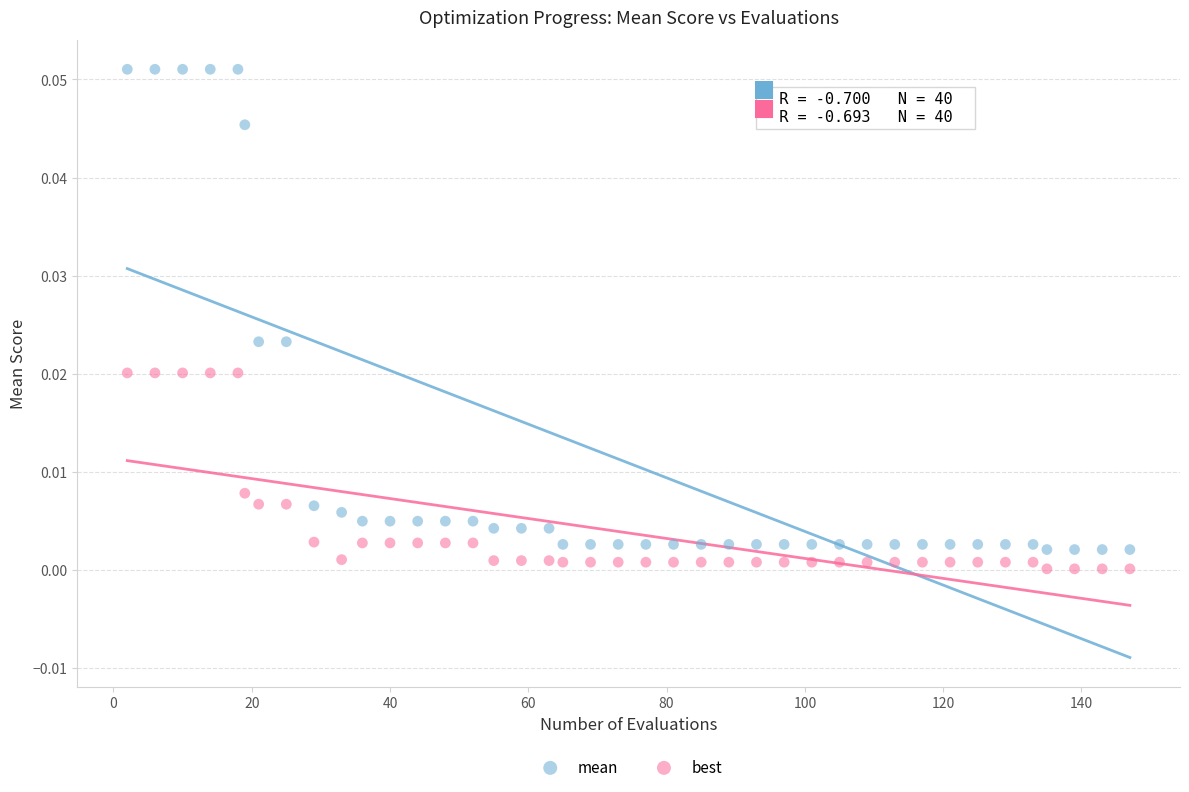

Across all data points, what is the range of X values (max minus min)?

145.0